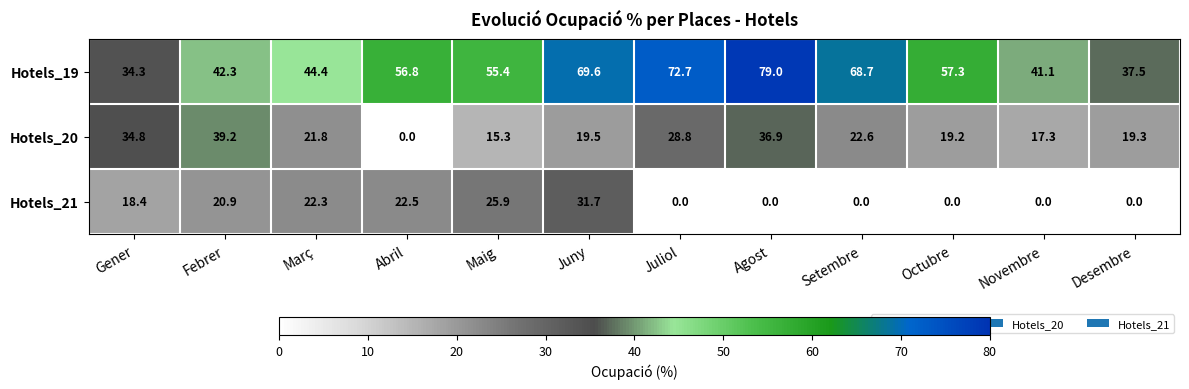

The Hotels_21 series shows 18.4 at Gener. True or false?

True